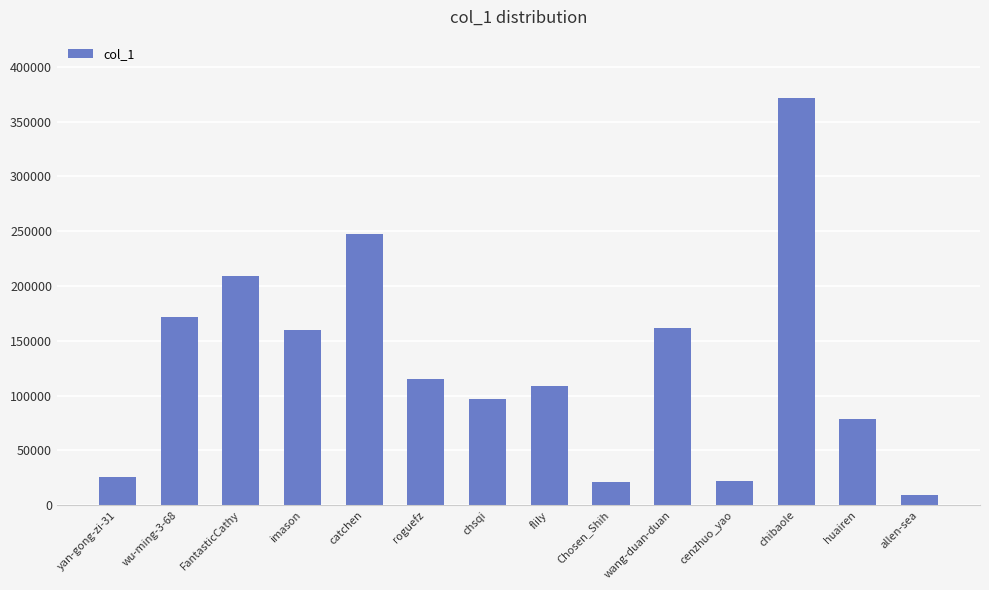

What is the difference between the values at cenzhuo_yao and huairen?

56963